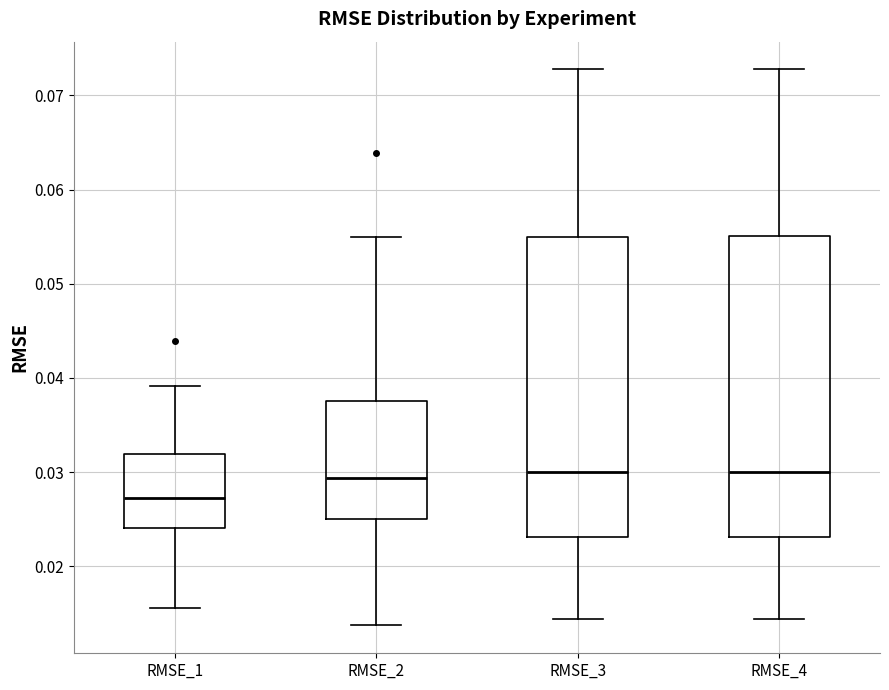

Reading left to right, transcribe this box plot: for each box, give where its median line is, the range the box spans, and where its two whiskers end, as read against the y-axis. The values are not printed on the chart, so give them approximately, as read against the axis.

RMSE_1: median 0.027, box 0.024 to 0.032, whiskers 0.016 to 0.039
RMSE_2: median 0.029, box 0.025 to 0.038, whiskers 0.014 to 0.055
RMSE_3: median 0.030, box 0.023 to 0.055, whiskers 0.014 to 0.073
RMSE_4: median 0.030, box 0.023 to 0.055, whiskers 0.014 to 0.073